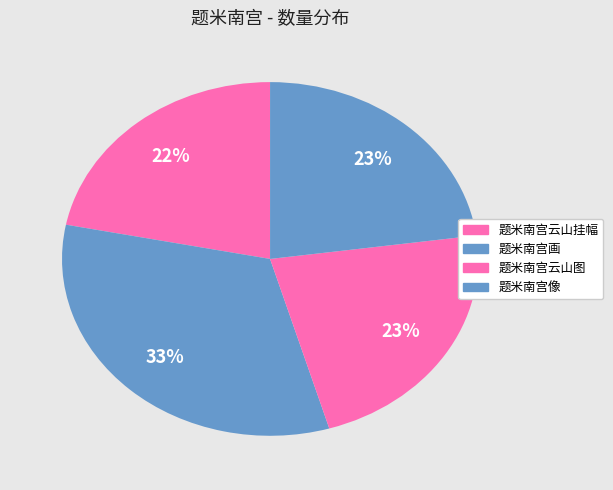

How many segments does this pie chart have?

4